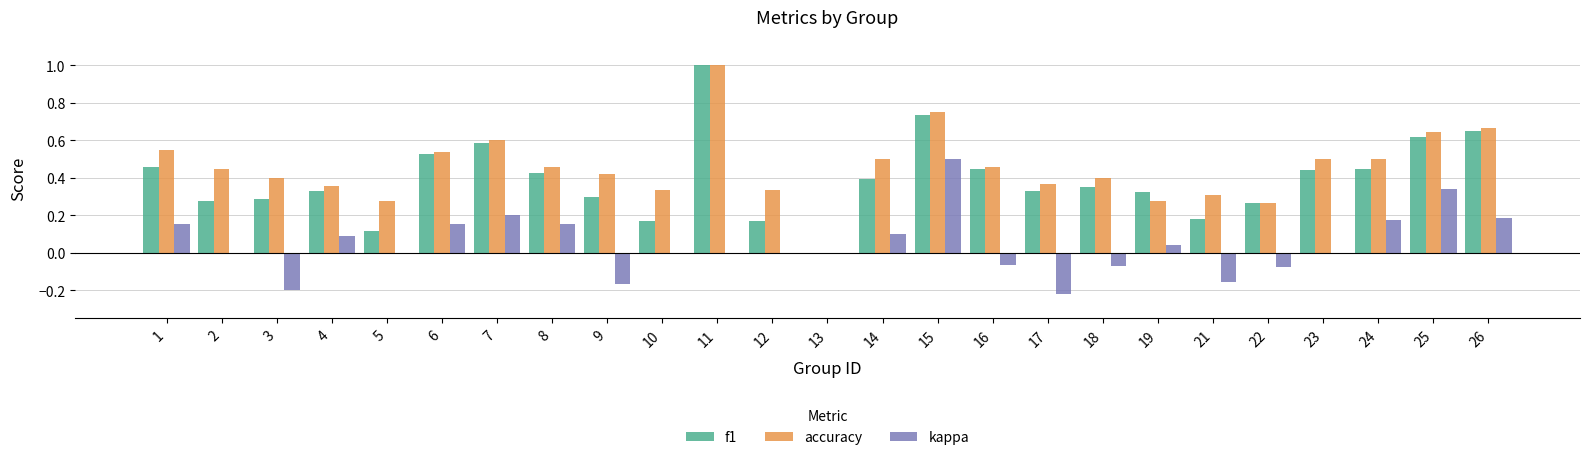

What is the sum of all kappa values?

1.1